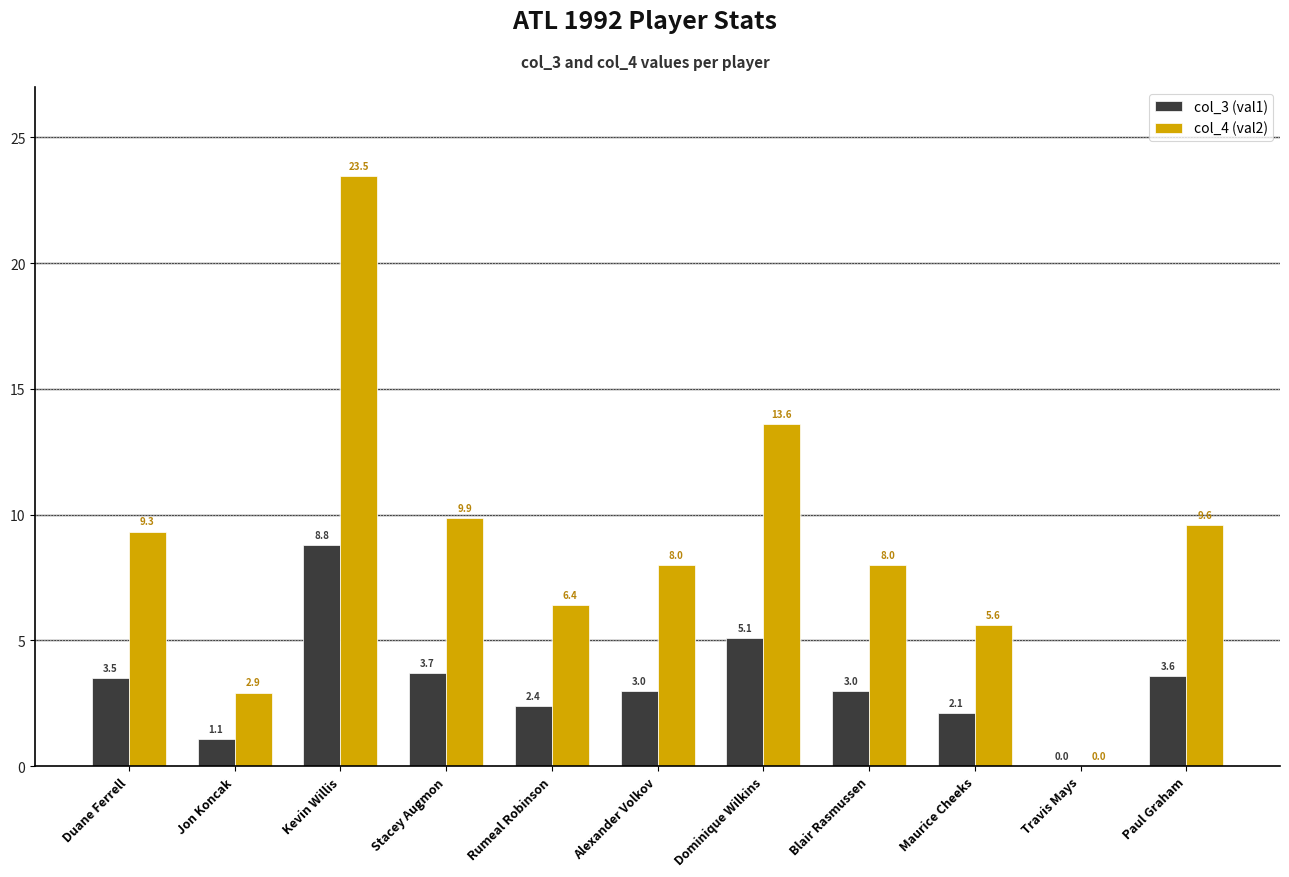

Count the number of categories in the chart.

11